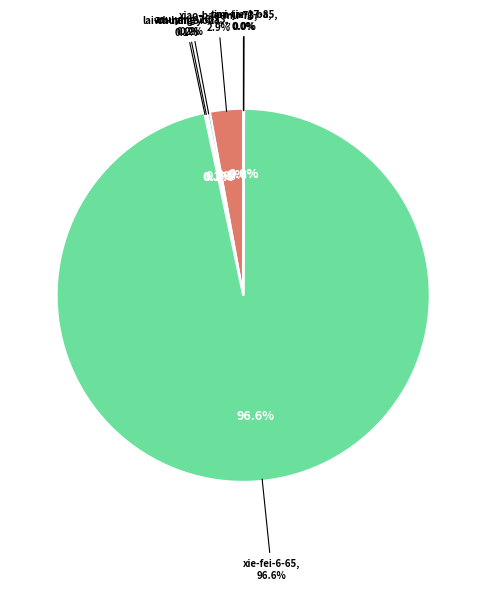

What percentage do lai-chuang-you-pa-tuo-yan-de-mao-dun-ti and tian-jie-17-85 together represent?

0.1%